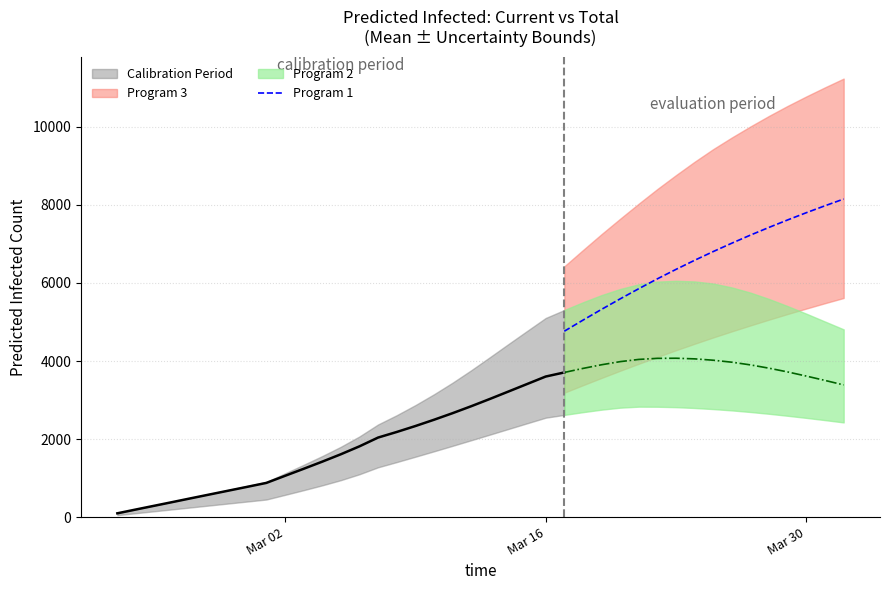

What is the minimum value for Program 1?

4764